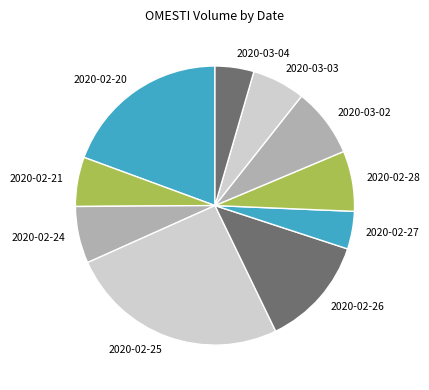

Which slice is the largest?

2020-02-25